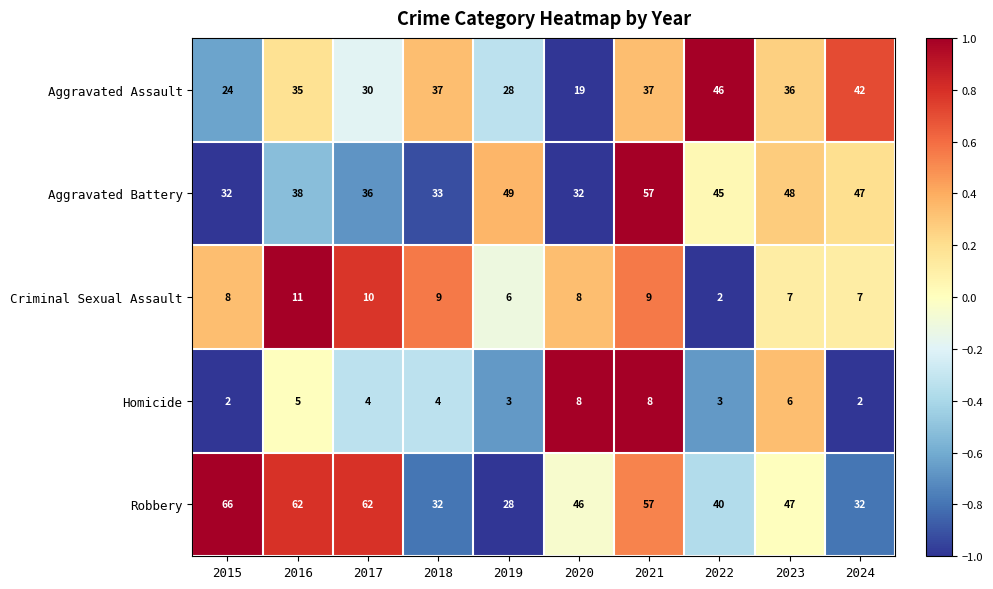

The Criminal Sexual Assault series shows 2 at 2015. True or false?

False